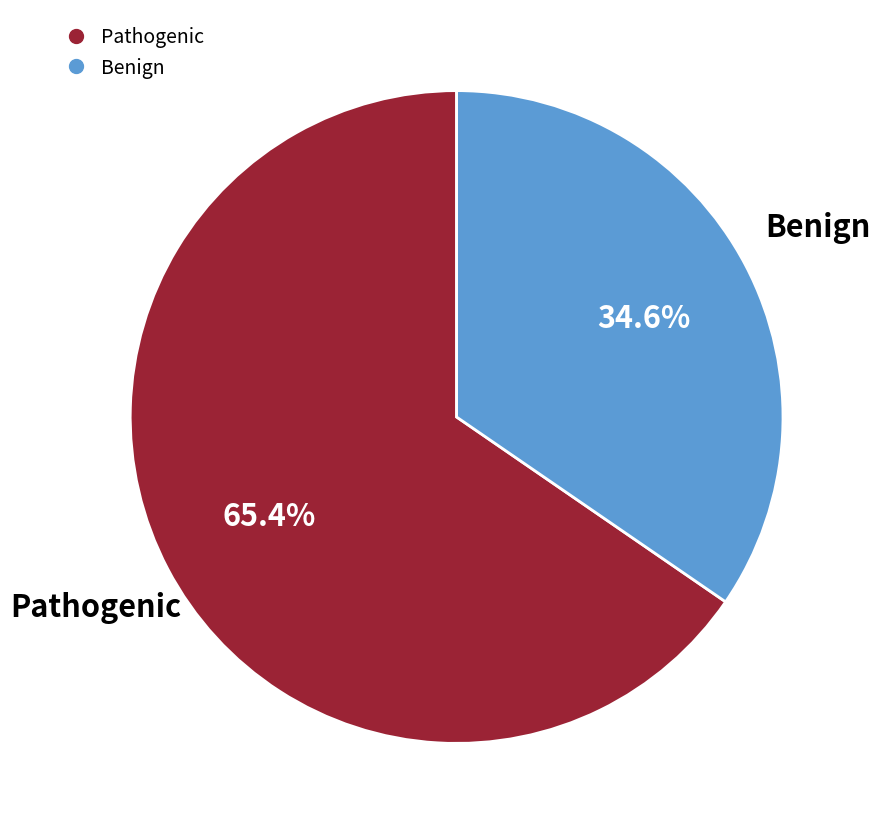

Does any single category account for the majority?

Yes